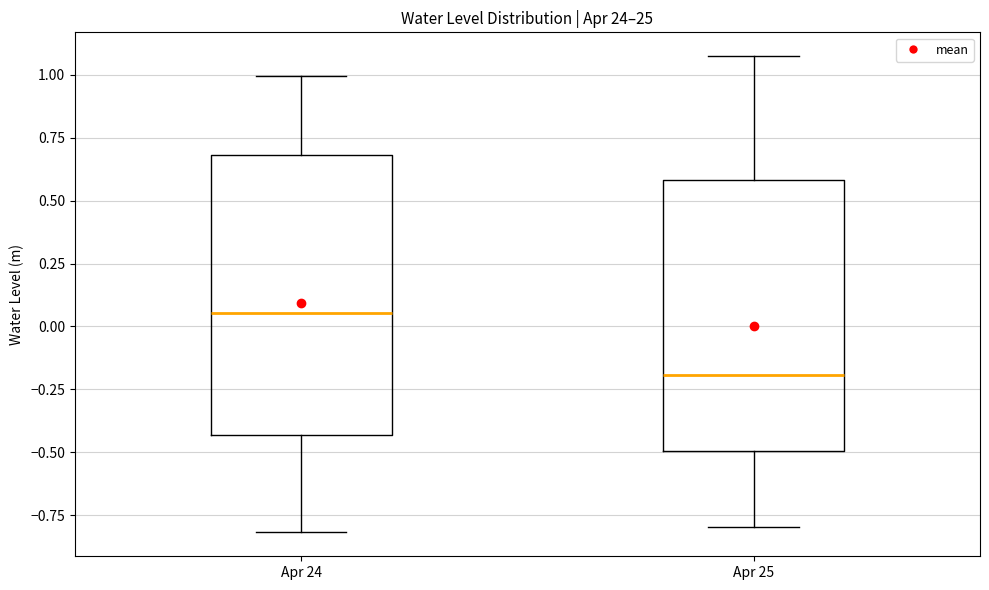

Which box's median line is the lowest?

Apr 25